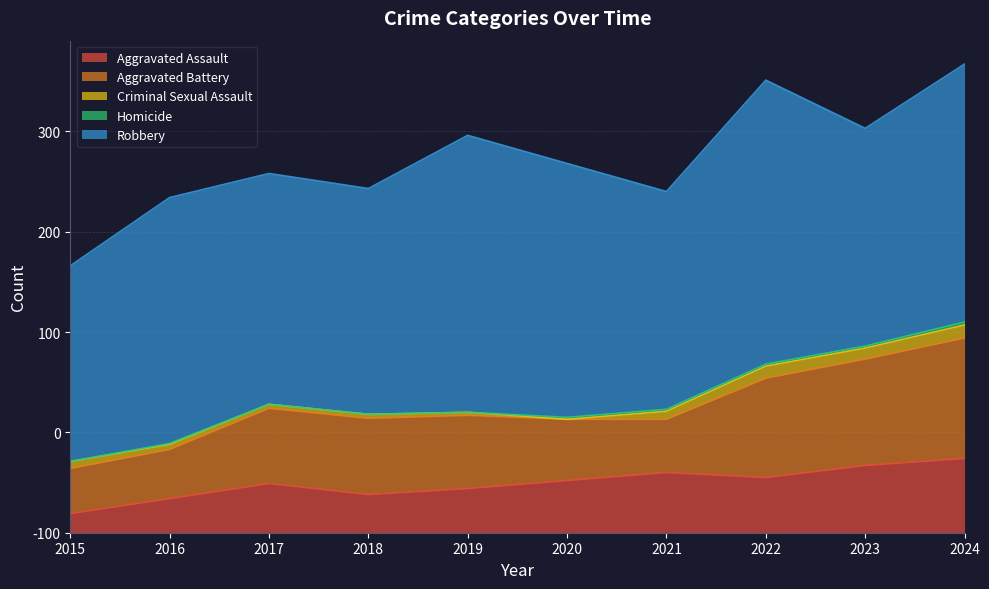

The Aggravated Battery series shows 53 at 2021. True or false?

True